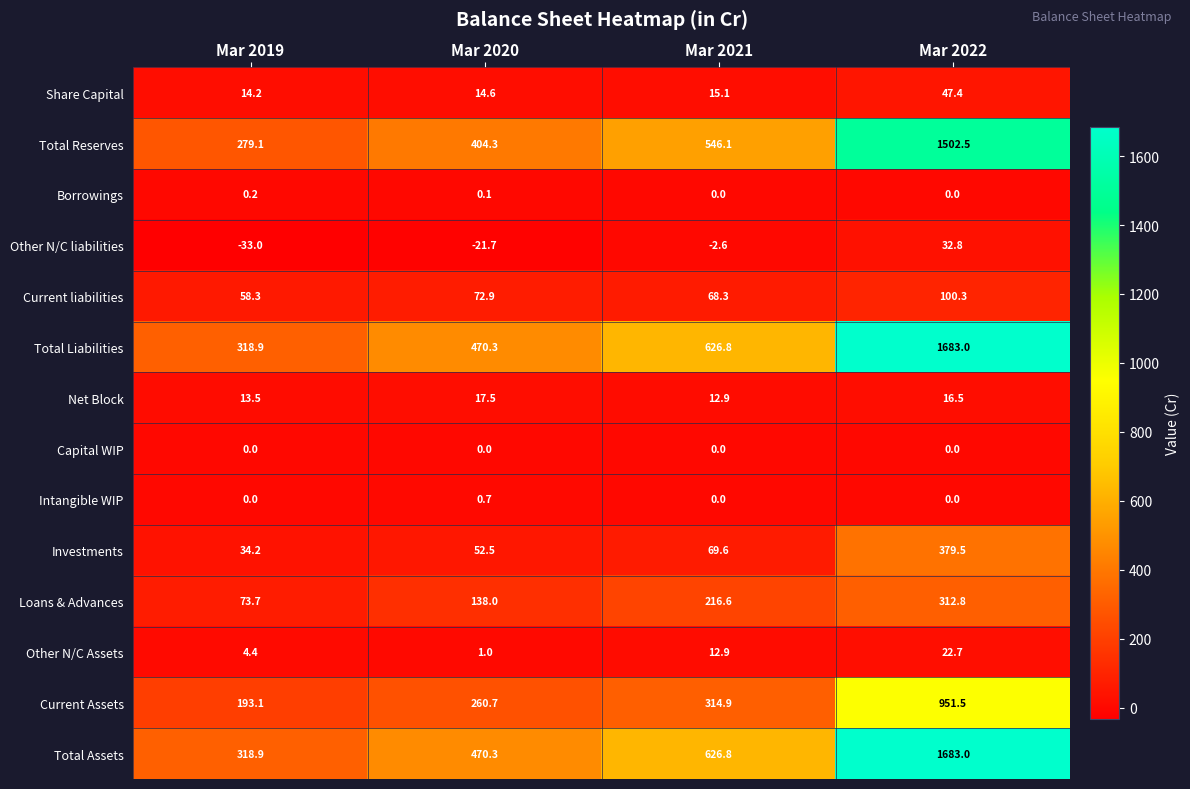

Rank the categories by Total Liabilities value from lowest to highest.

Mar 2019, Mar 2020, Mar 2021, Mar 2022